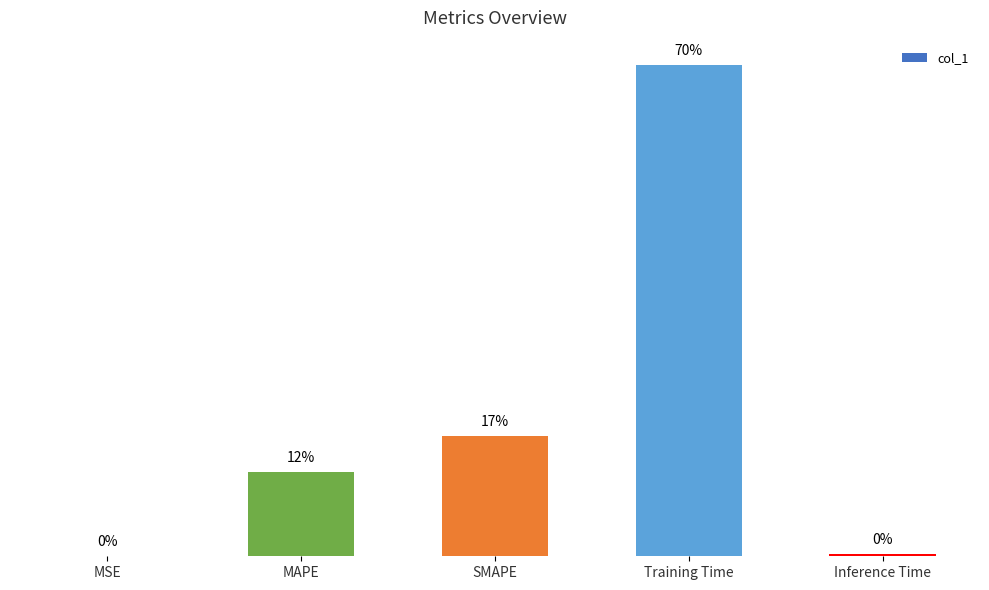

Reading right to left, extract all data points from this chart.

0.0	3.4	0.8	0.6	0.0